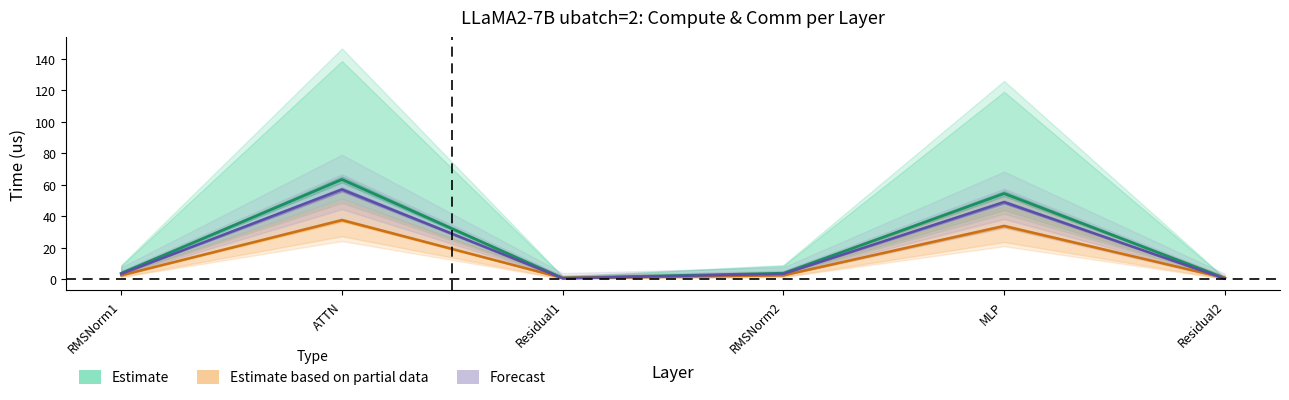

Is the value of ig compute at Residual1 greater than the value of fwd compute at RMSNorm2?

No